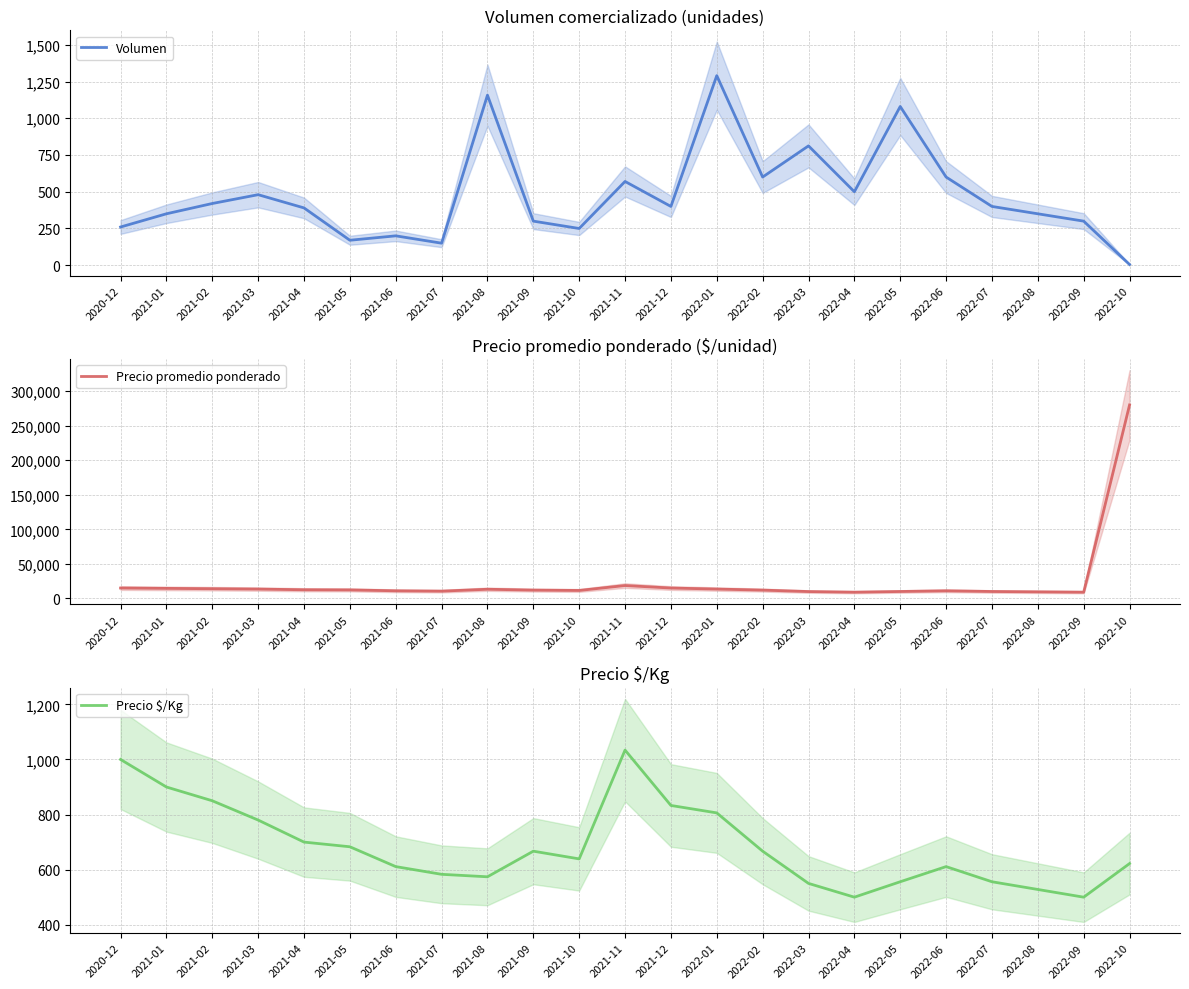

What is the sum of the Precio promedio ponderado values at 2021-03 and 2022-08?

23000